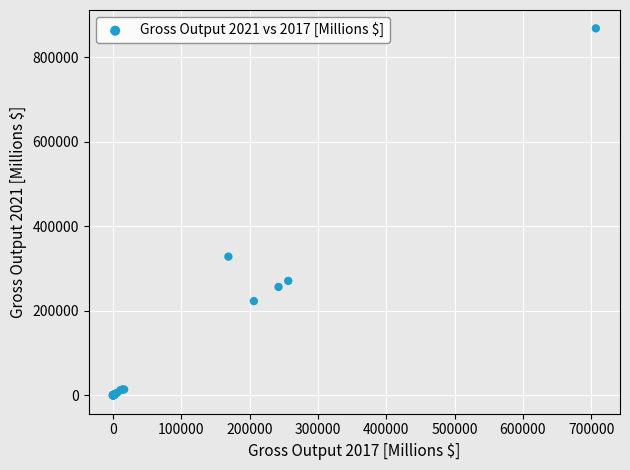

What Y value in the scatter plot is closest to 433965?

328103